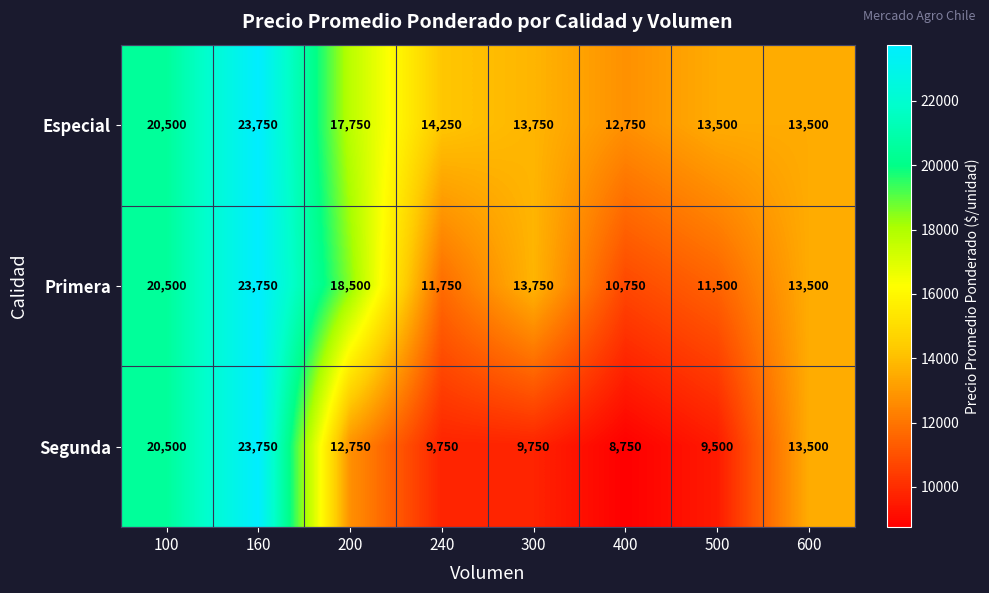

What is the total value across all series at 160?

71250